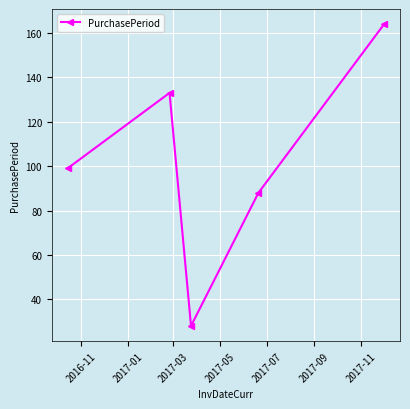

True or false: the data has more than 2 interior local peaks.

False